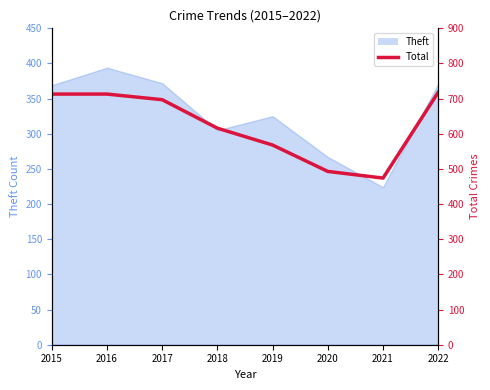

Reading left to right, transcribe all the data shown in this chart.

713	713	697	616	568	493	474	718